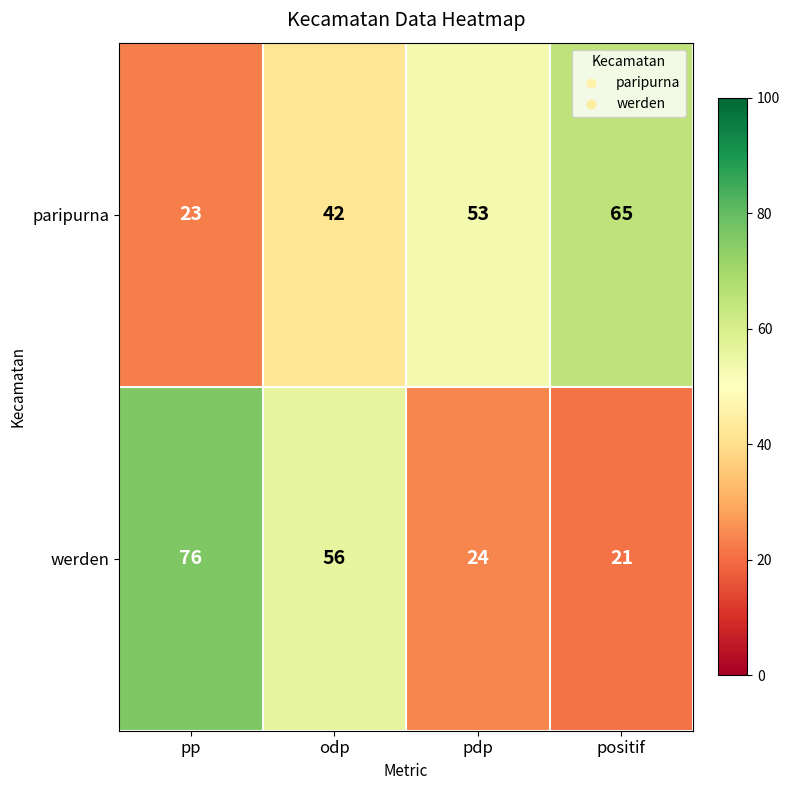

The value of paripurna at odp is 42. True or false?

True